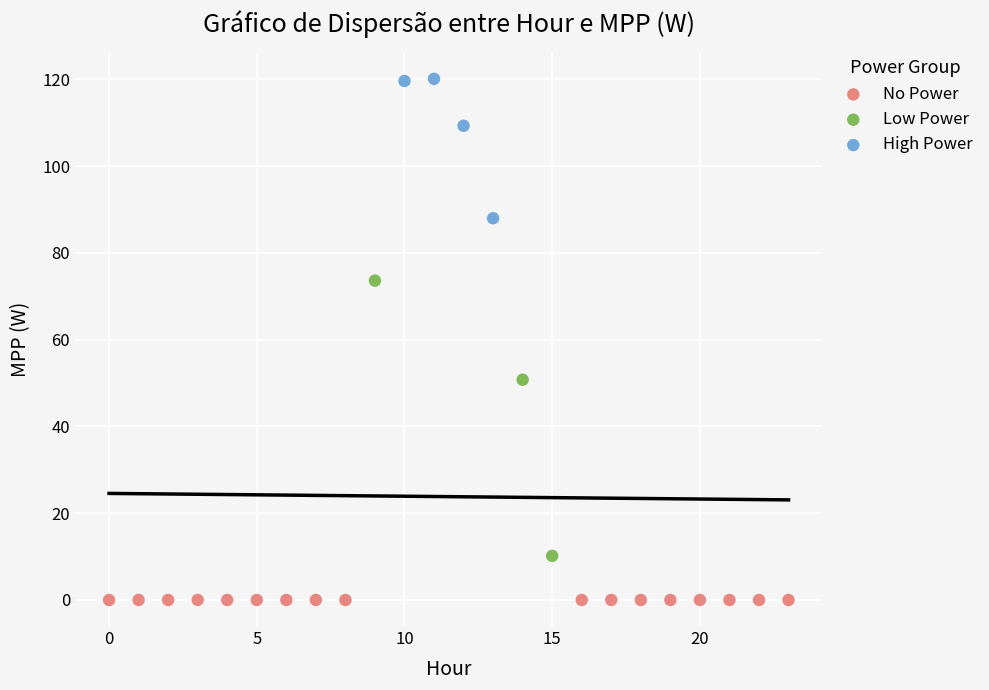

Which series contains the highest Y value?

High Power